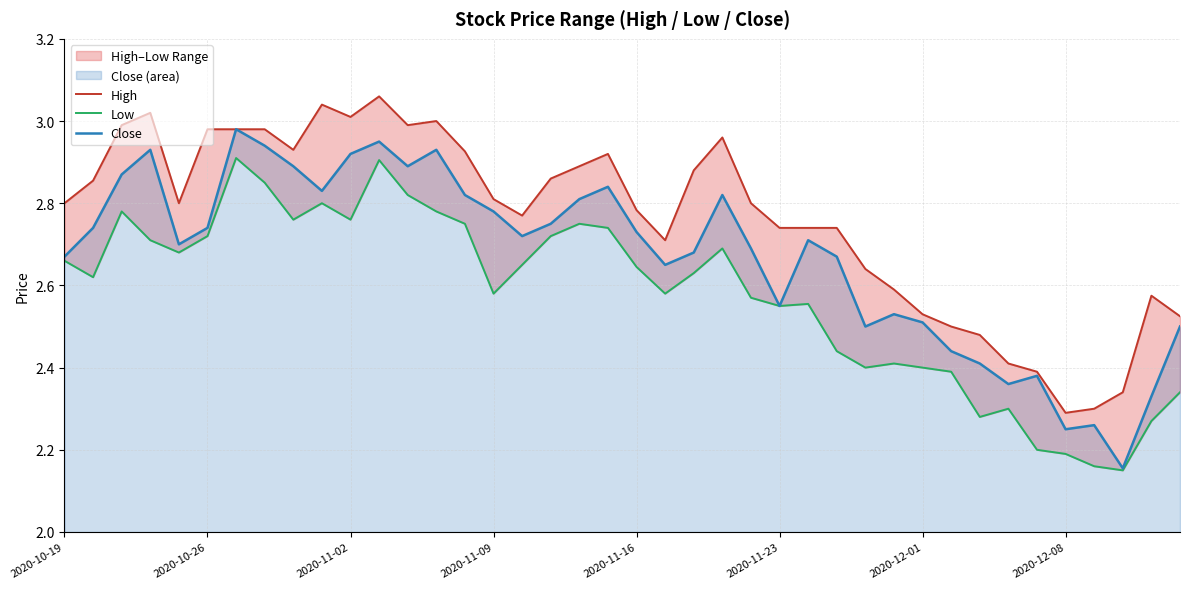

What is the difference between the Close values at 31 and 23?

0.4